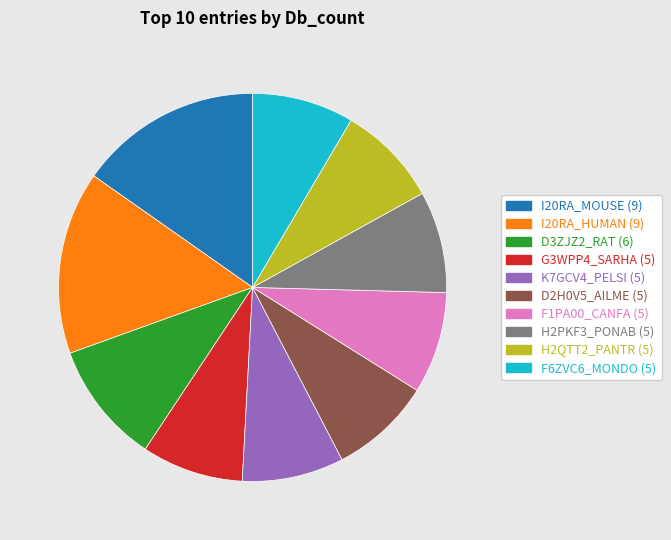

Does D2H0V5_AILME represent more than half of the total?

No